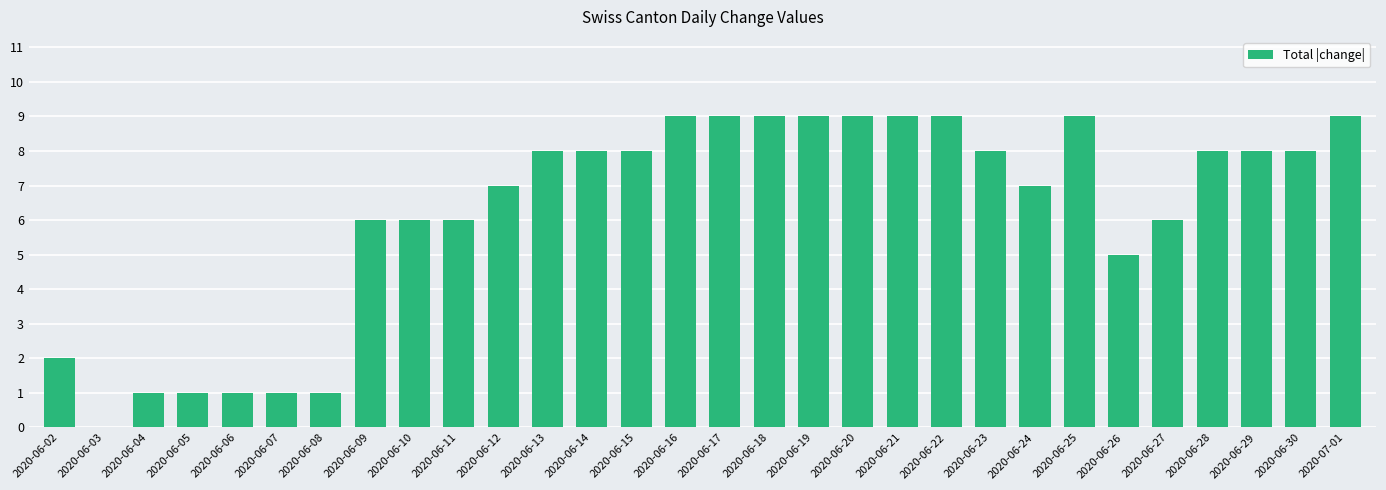

What is the change in value from 2020-06-13 to 2020-06-21?

+1